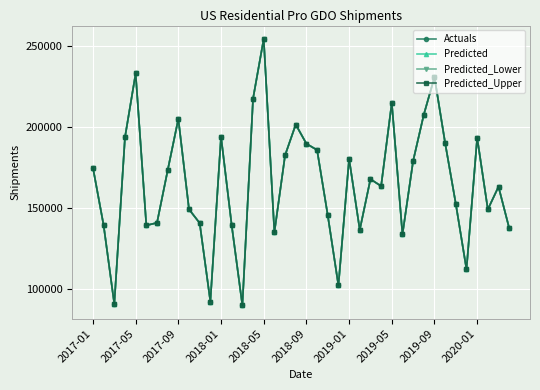

Is this an area chart (filled region under the line)?

No